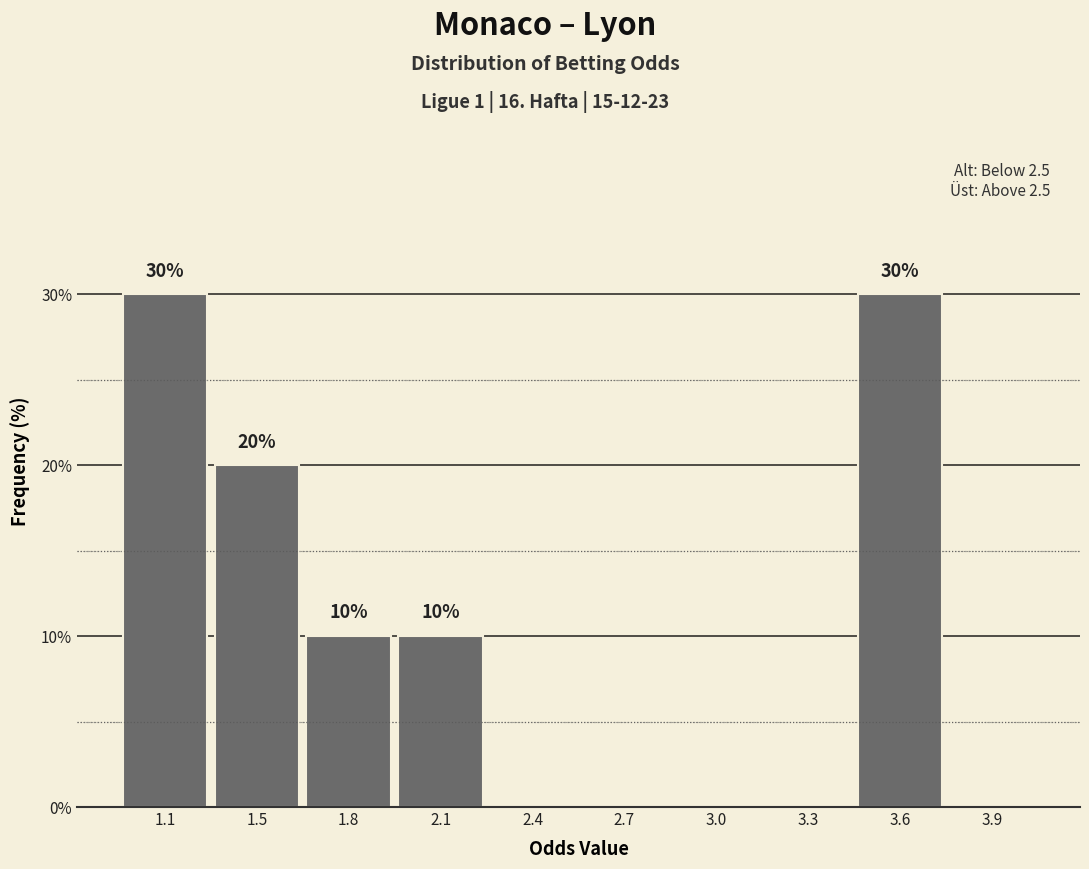

Reading right to left, what are all the values shown in this chart?

3.9=0	3.6=30	3.3=0	3.0=0	2.7=0	2.4=0	2.1=10	1.8=10	1.5=20	1.1=30